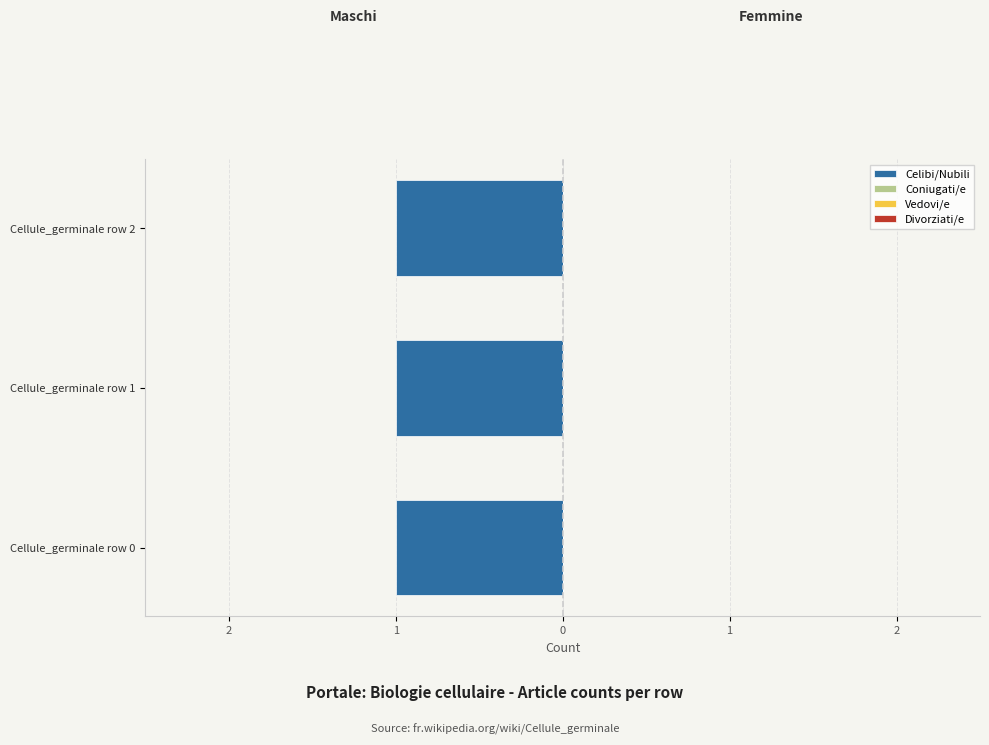

Reading left to right, what are all the values shown in this chart?

Celibi/Nubili: 1	1	1
Coniugati/e: 0	0	0
Vedovi/e: 0	0	0
Divorziati/e: 0	0	0